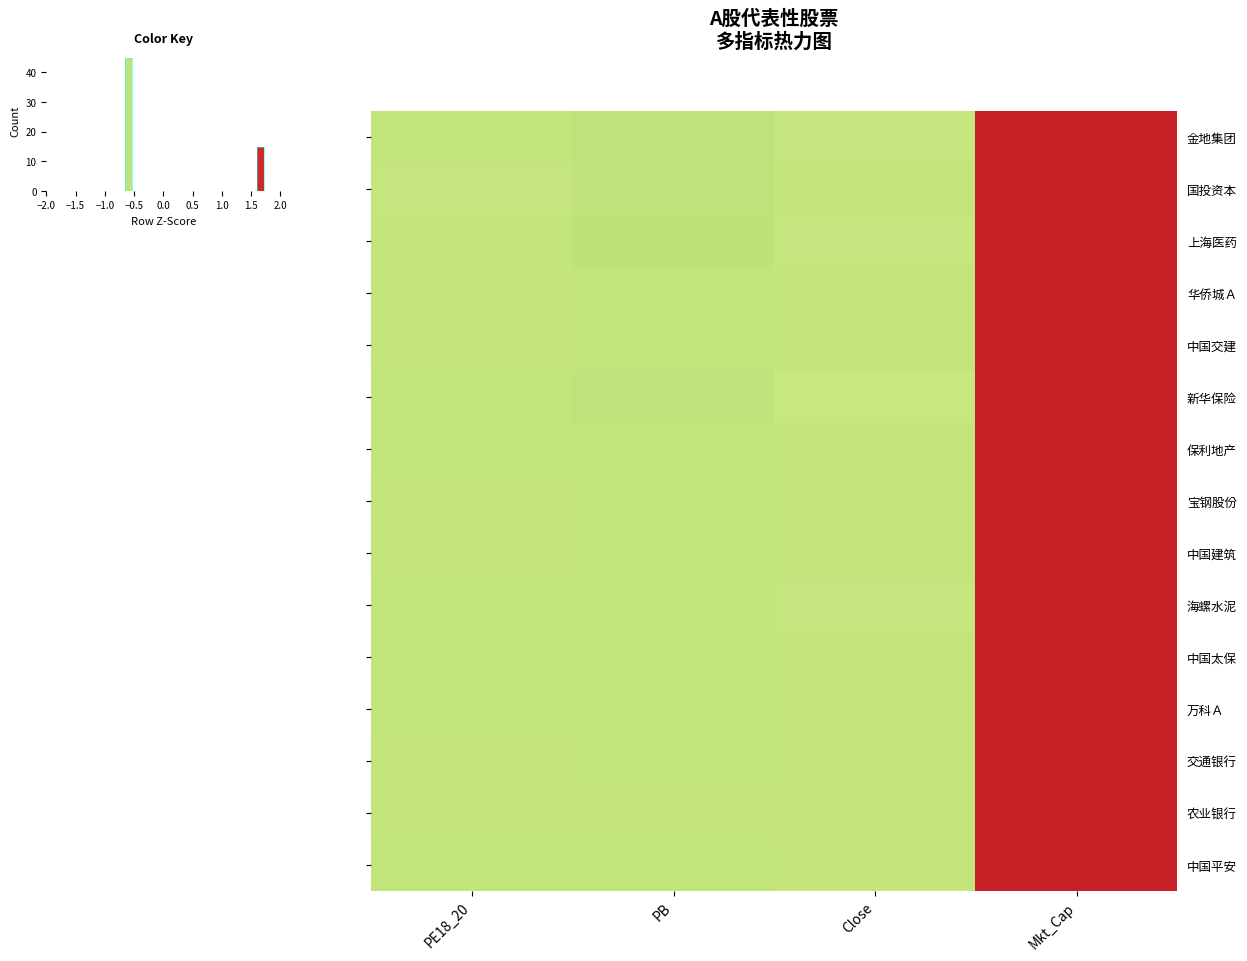

How many values in 新华保险 are above zero?

1